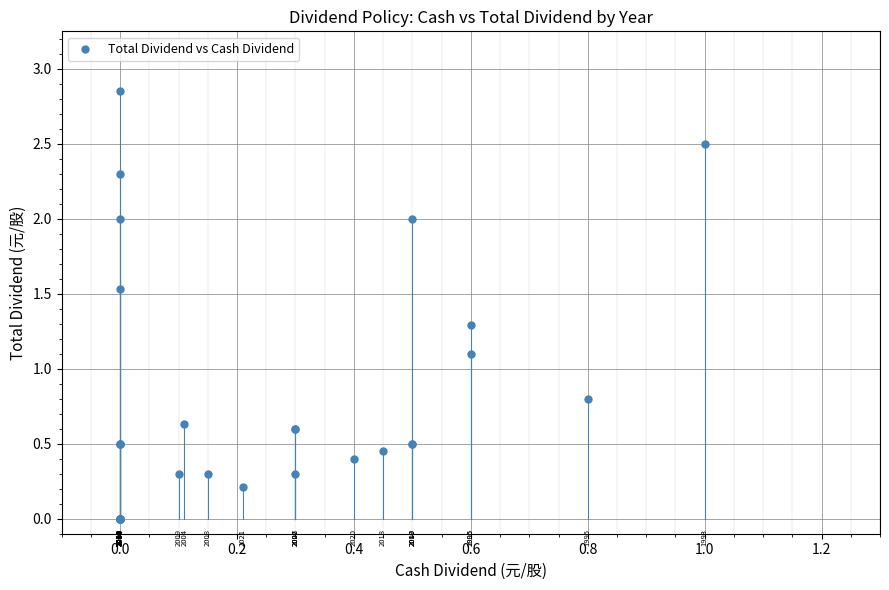

What Y value in the scatter plot is closest to 1?

1.1